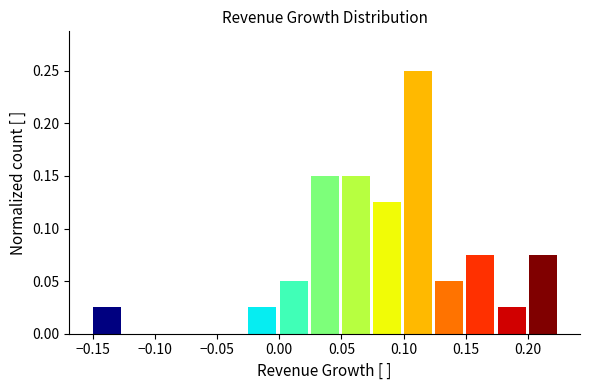

How tall is the bar that spans 0.075 to 0.100 on the x-axis? Neither the bar edges nor the heights are printed on the chart, so give them approximately, as read against the axes.

0.125